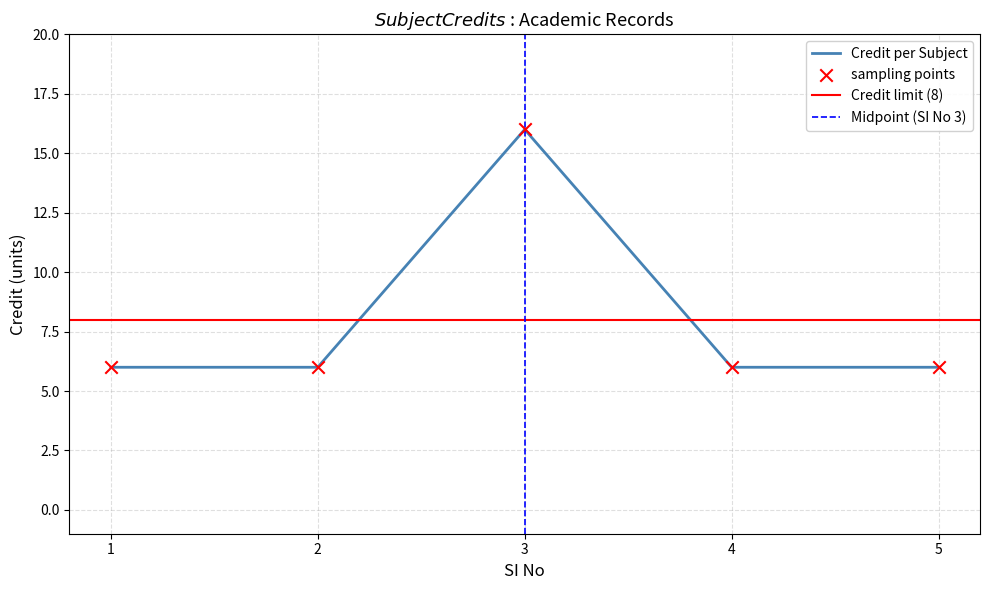

Between 5 and 2, which is larger?

5